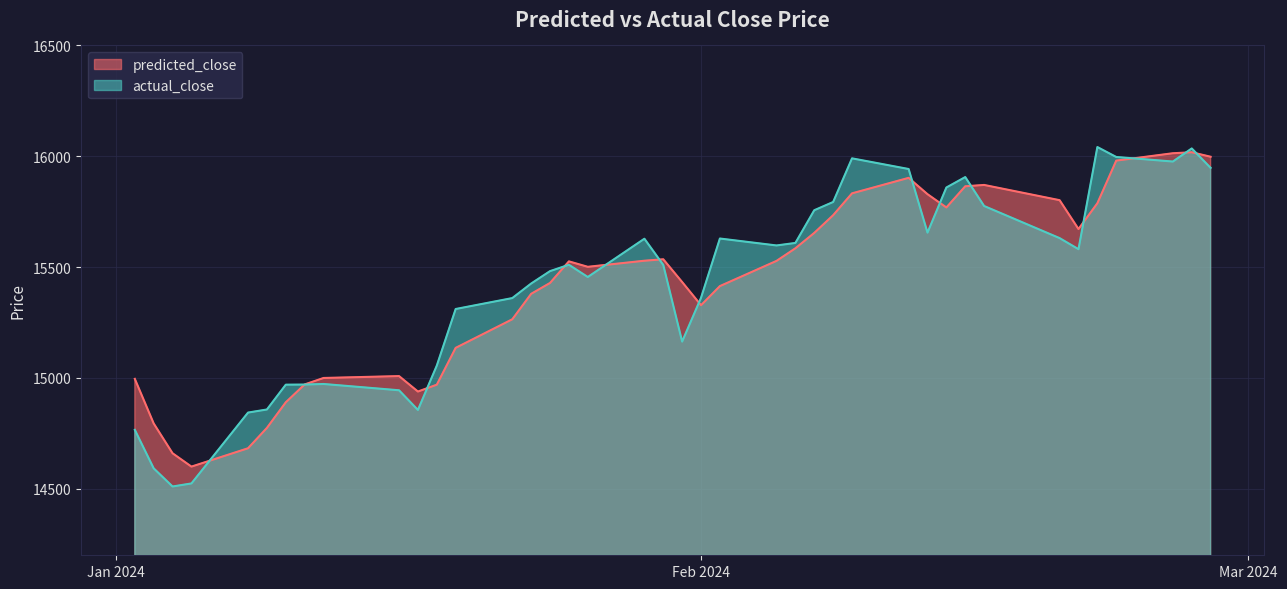

Which series has the widest spread of values?

actual_close